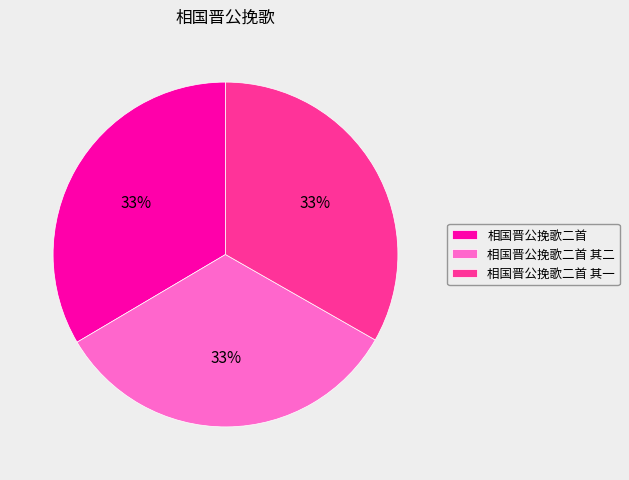

To the nearest percent, what portion does 相国晋公挽歌二首 其一 represent?

33%